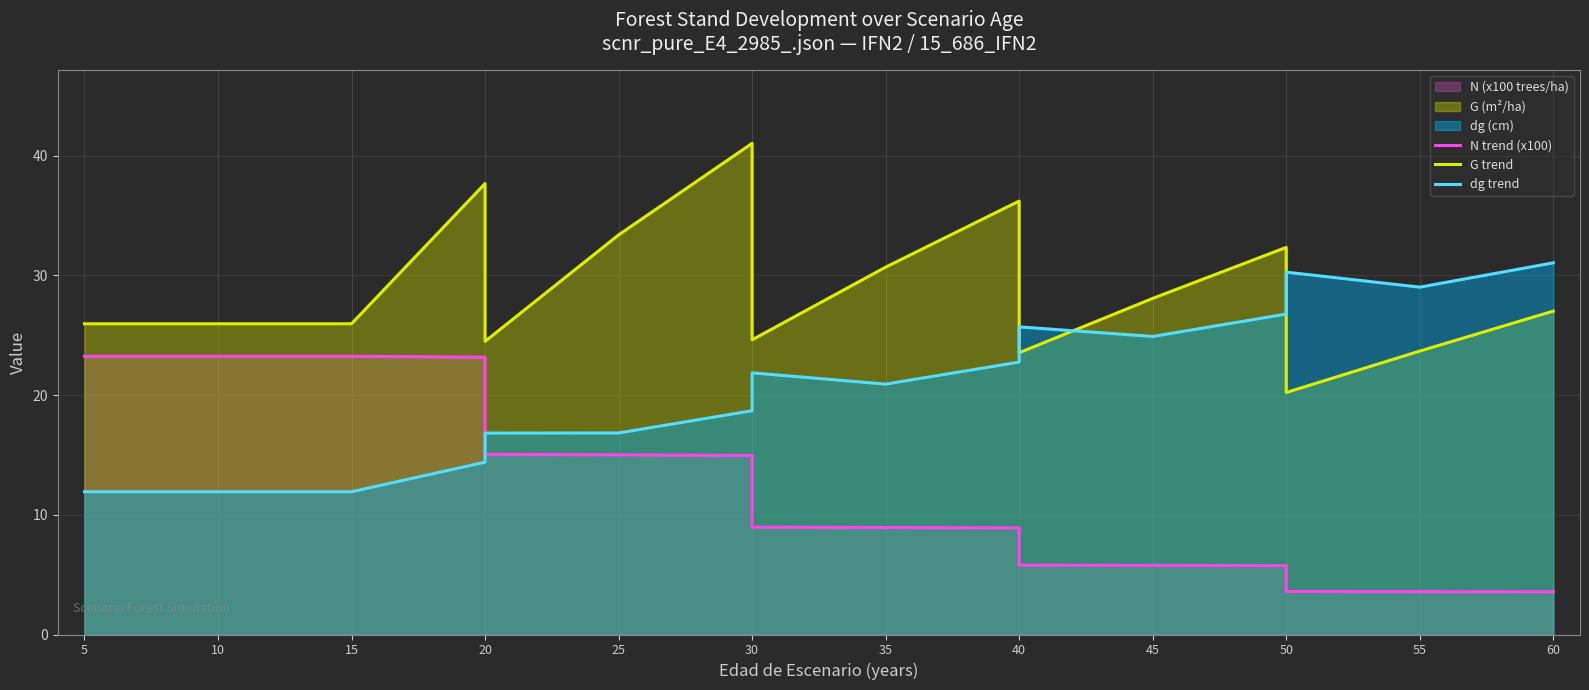

What is the spread (max minus min) of values at 15?

14.0